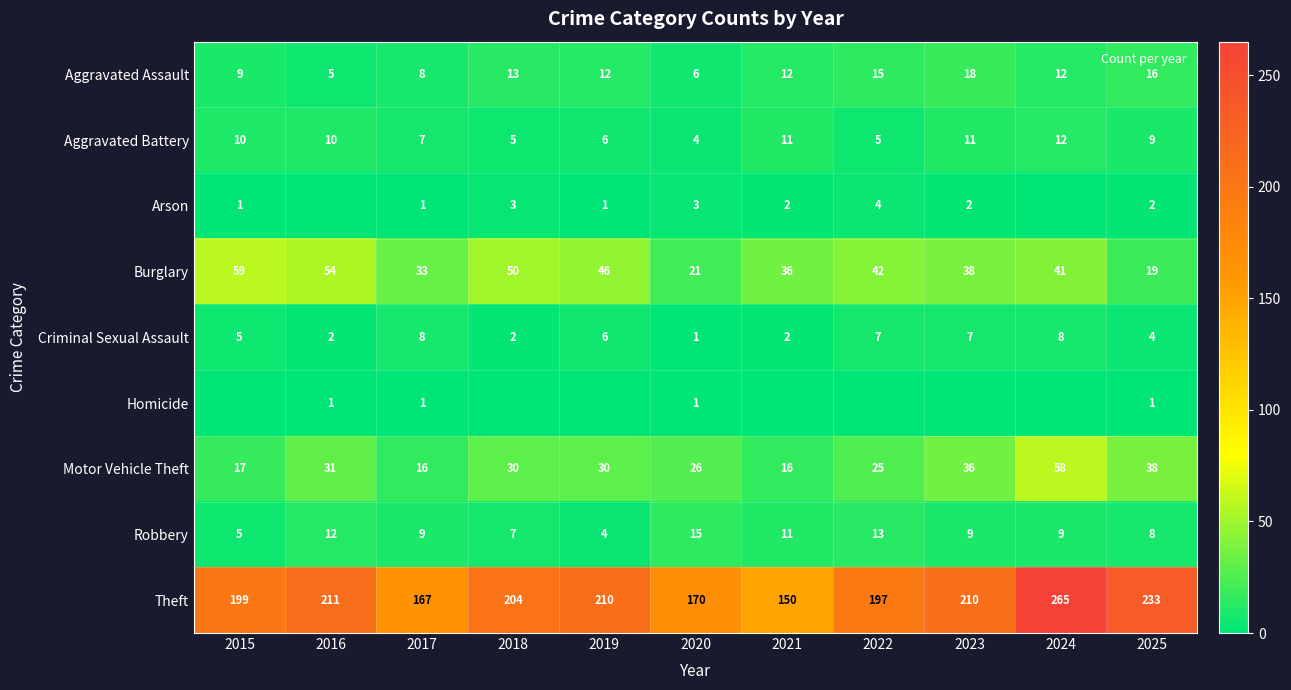

Is it true that Arson equals 2 at 2019?

False